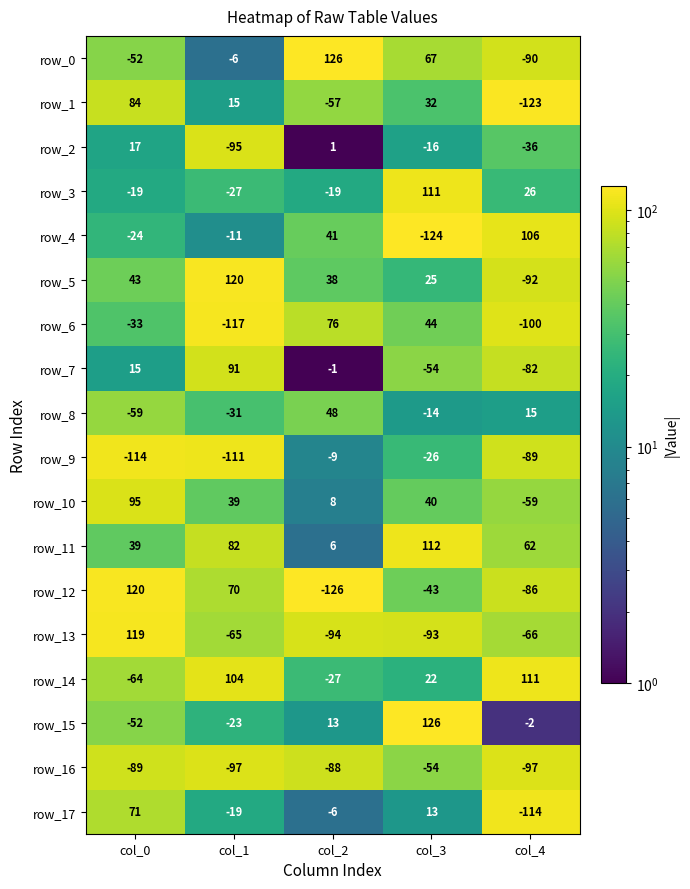

At how many categories does at least one series exceed 116?

4